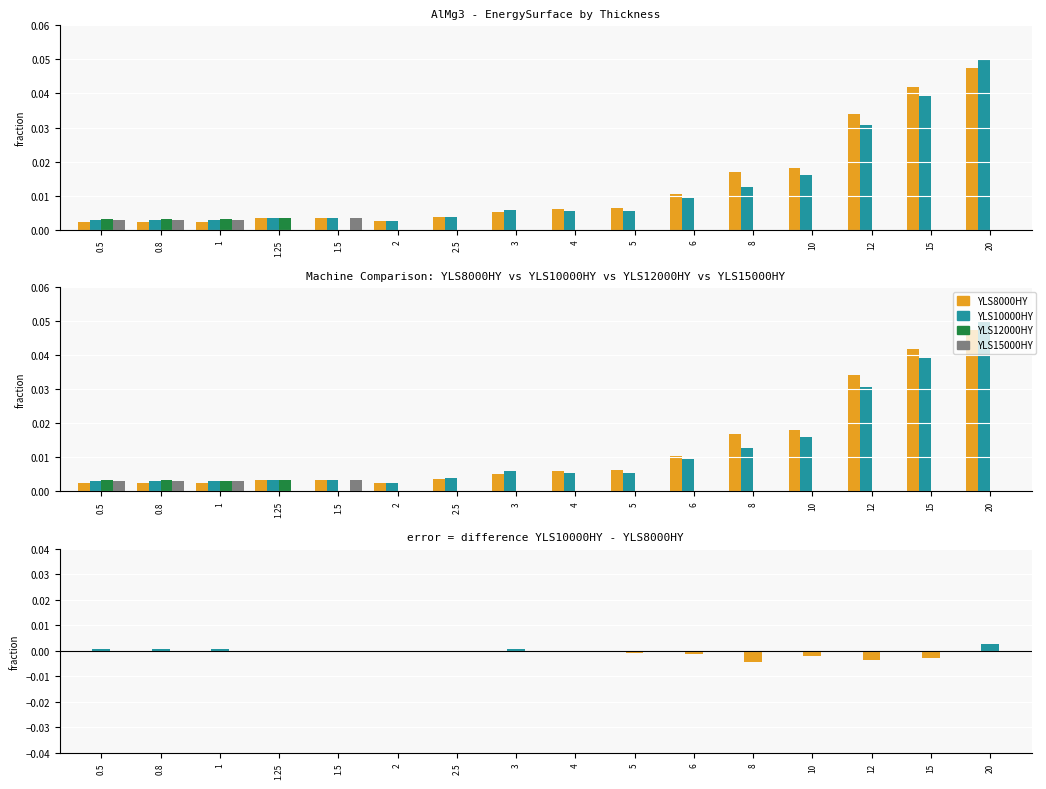

Are the bars horizontal?

No